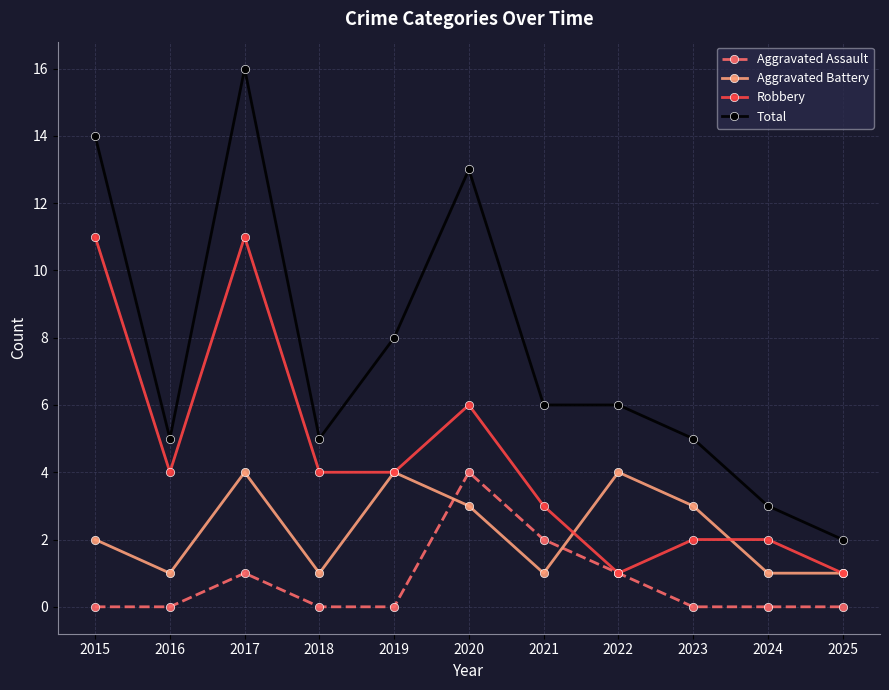

Read the Aggravated Assault value at 2017.

1